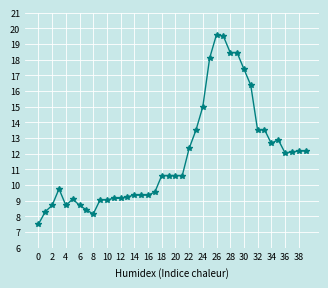

What is the greatest value displayed?

19.6